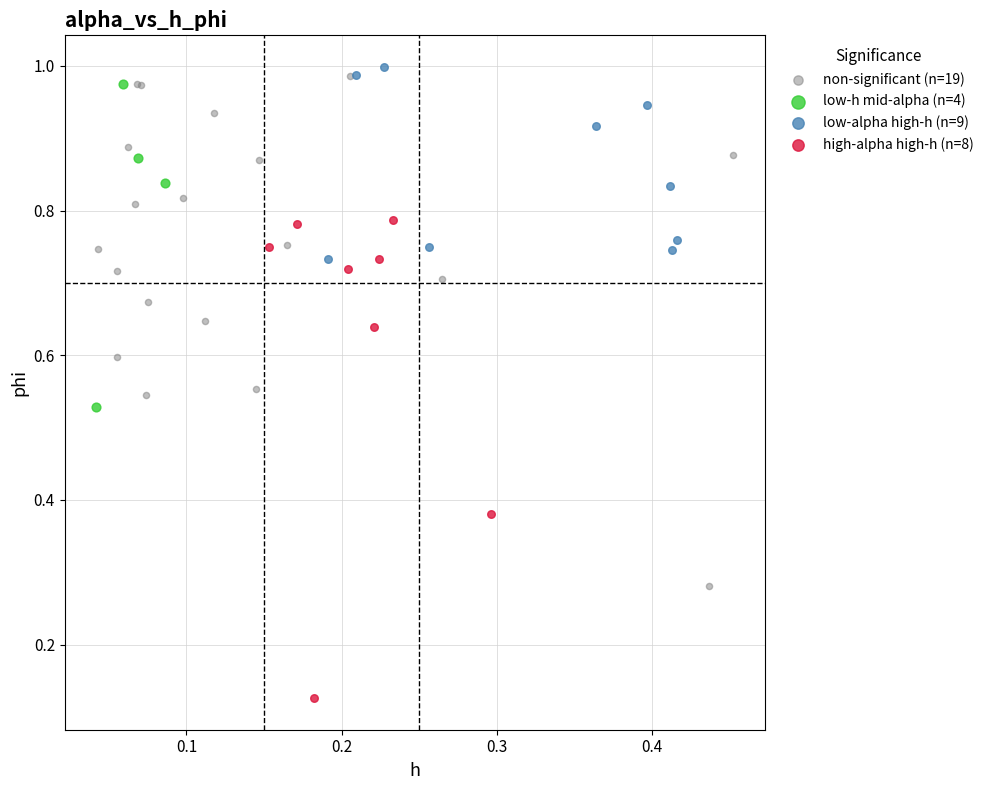

Which series contains the lowest Y value?

high-alpha high-h (n=8)